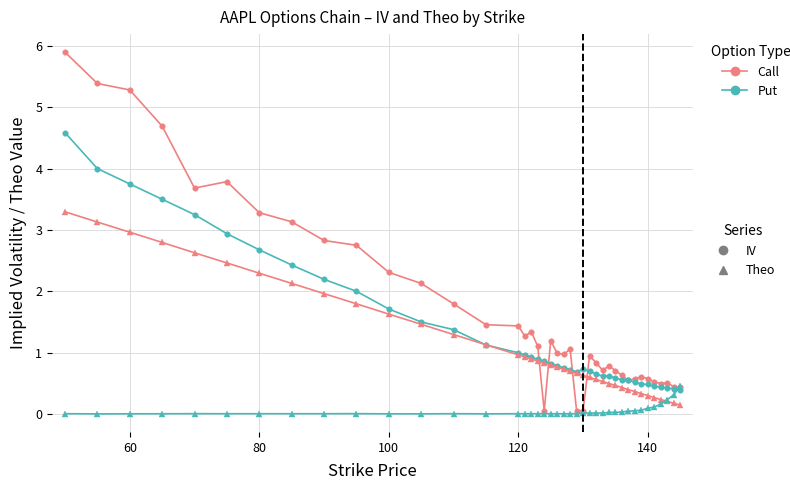

What is the greatest value displayed?

5.9